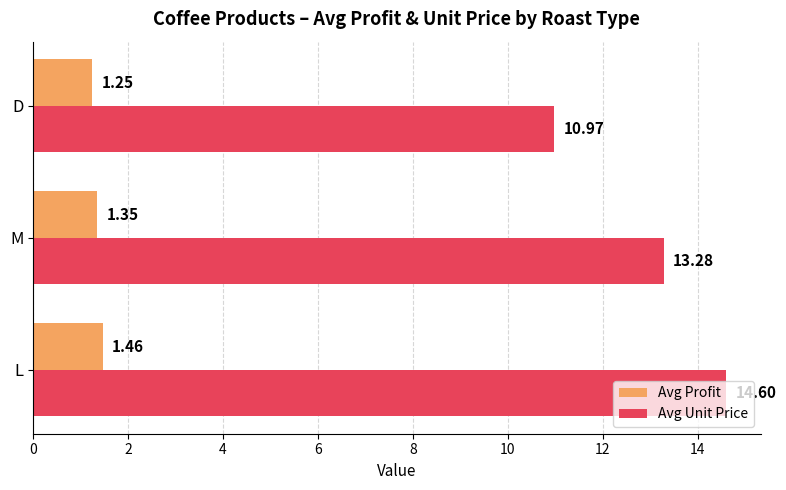

What are all the series names shown in the legend?

Avg Profit, Avg Unit Price